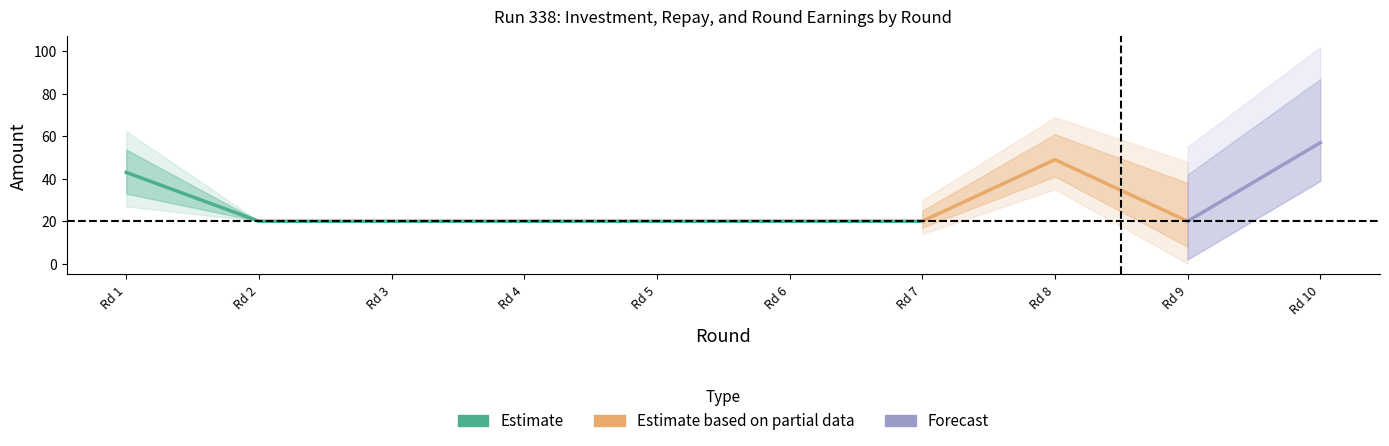

What is the total value across all series at 3?

20